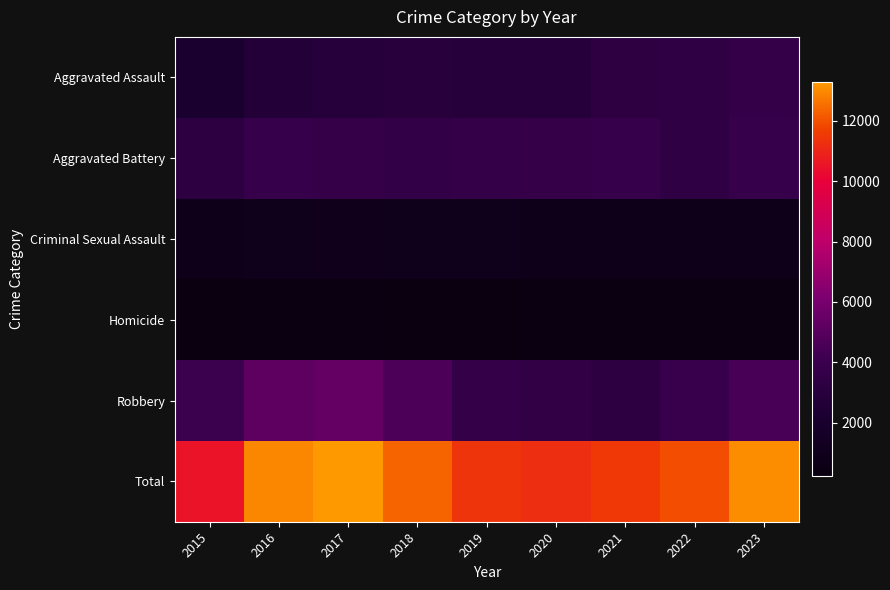

What is the greatest value displayed?

13276